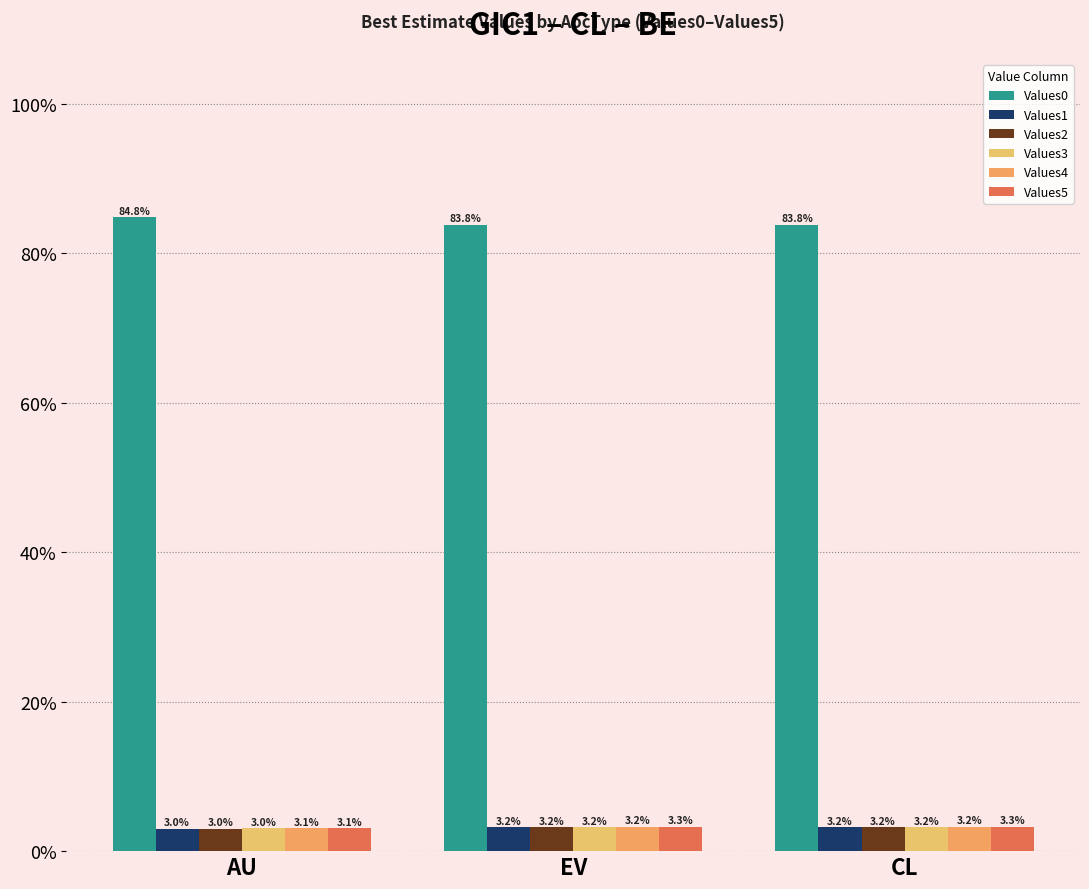

List the labels in order of Values3 value, largest first.

EV, CL, AU